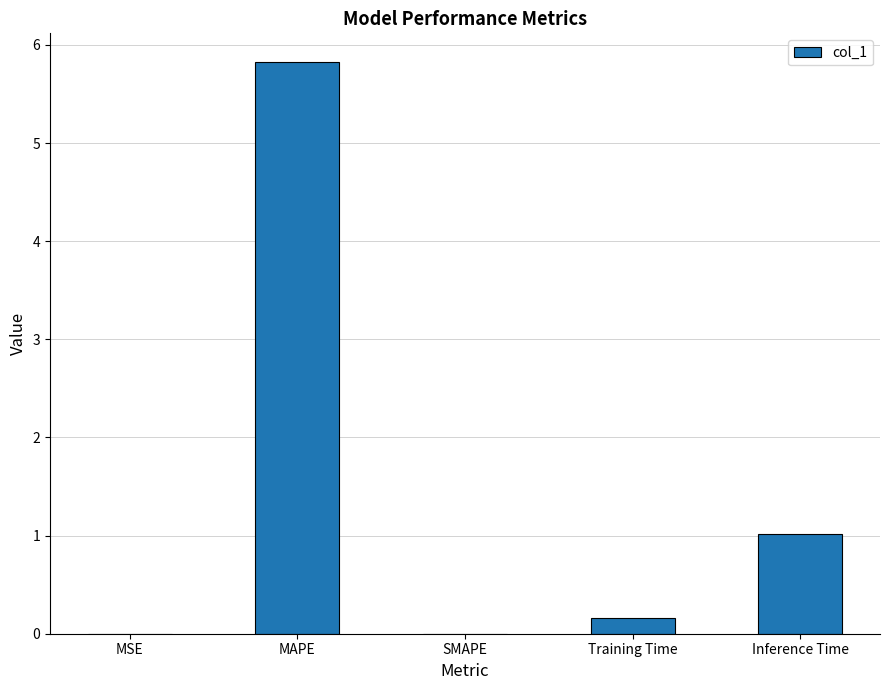

Between MAPE and MSE, which is larger?

MAPE